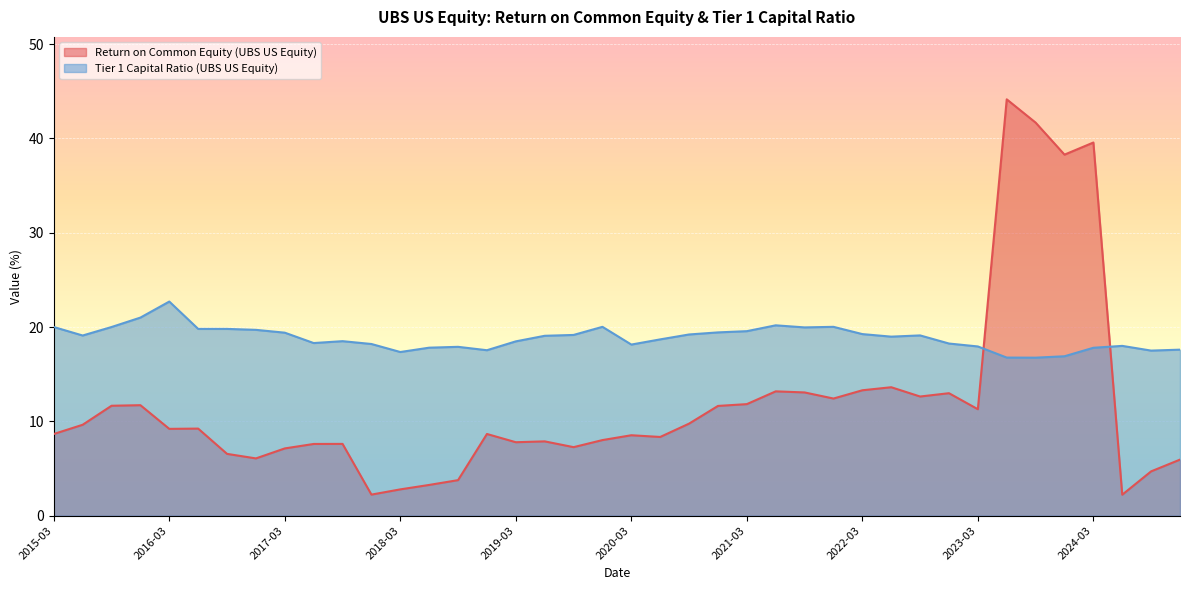

Which category has the lowest value across all series?

2024-06-30